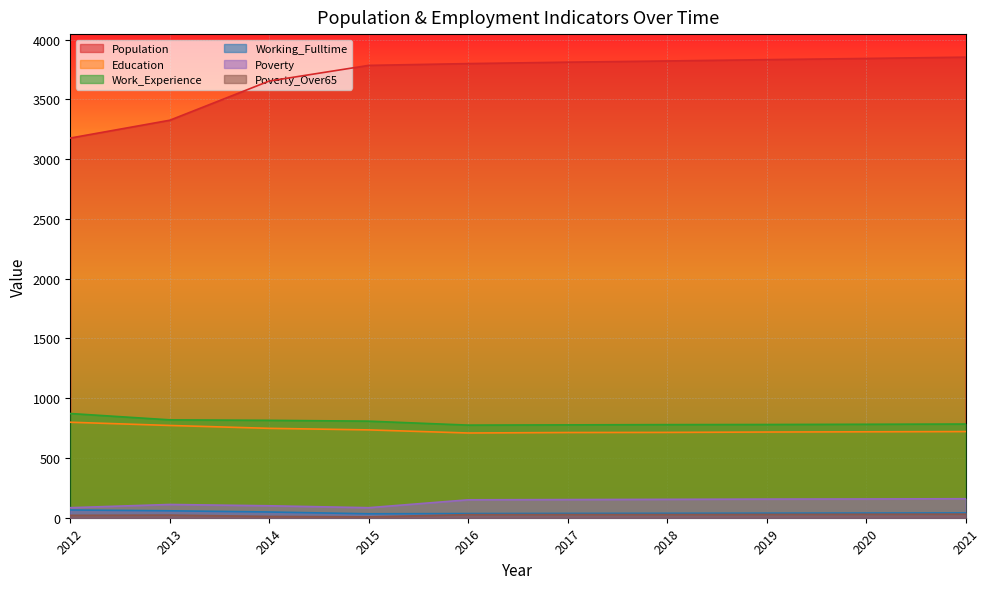

Count the number of data series in this chart.

6